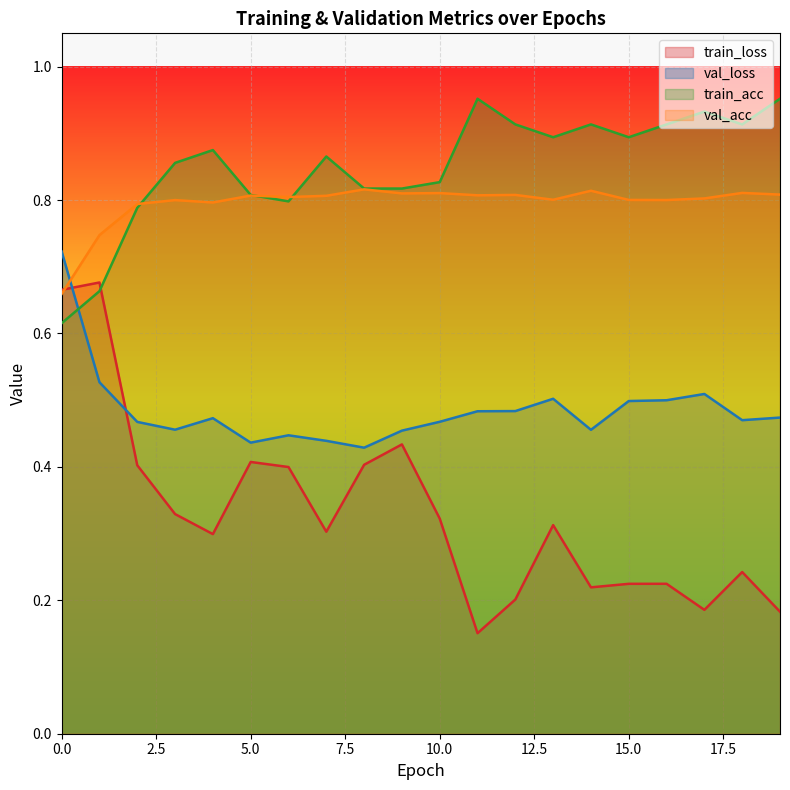

What is the value of the train_loss point at the 1st from the left?

0.7